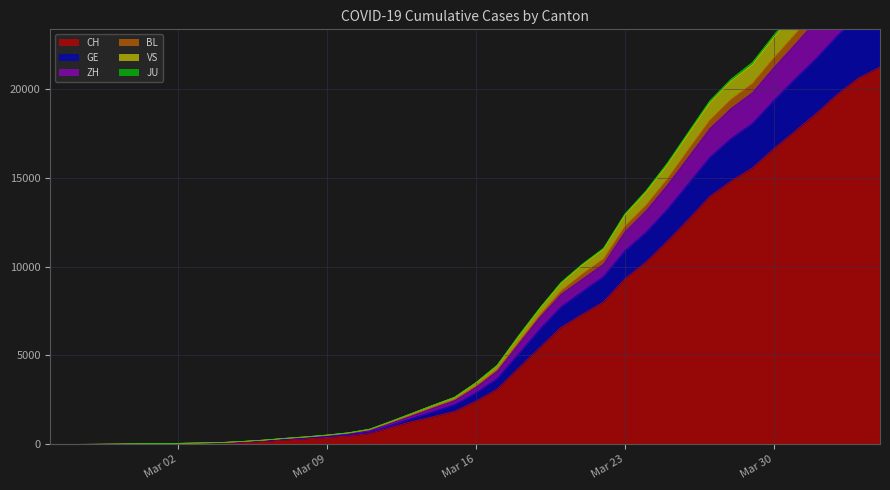

What is the highest value of the CH series?

21211